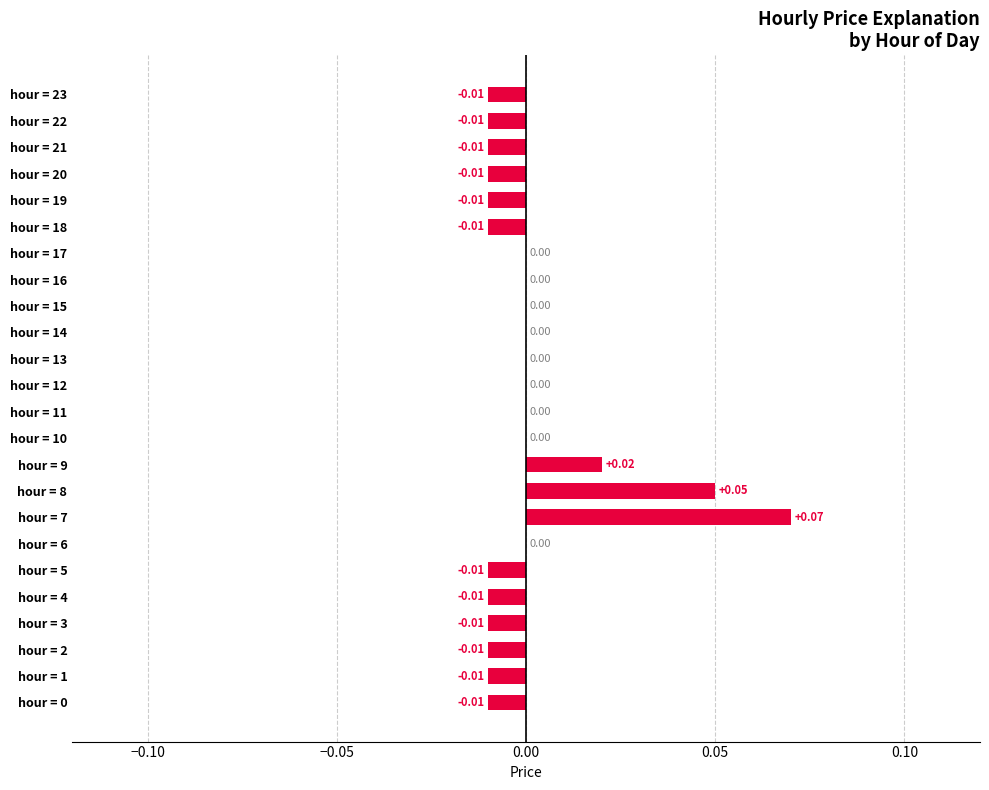

Between hour = 5 and hour = 8, which is larger?

hour = 8